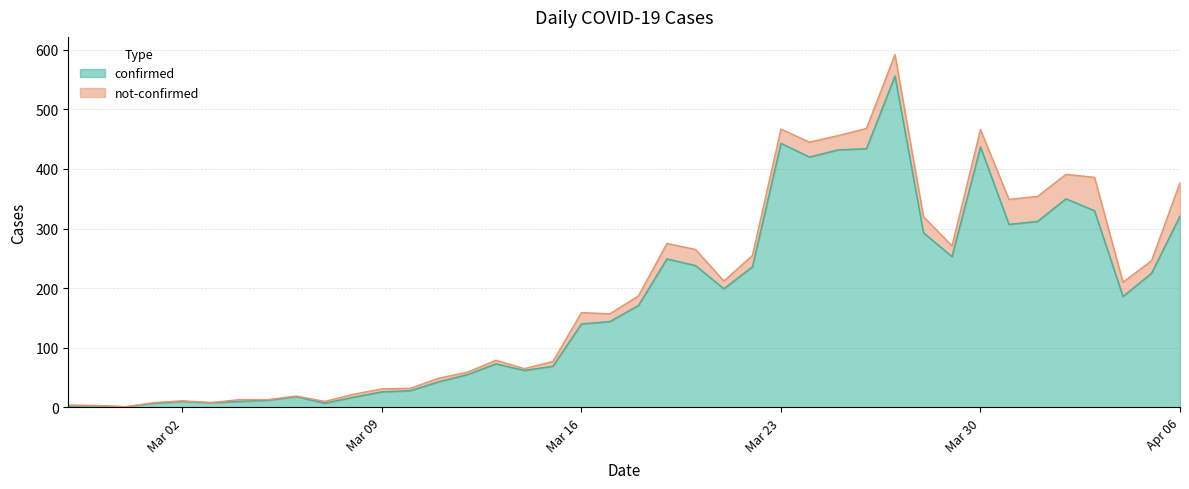

What is the difference between the maximum and minimum values?

555